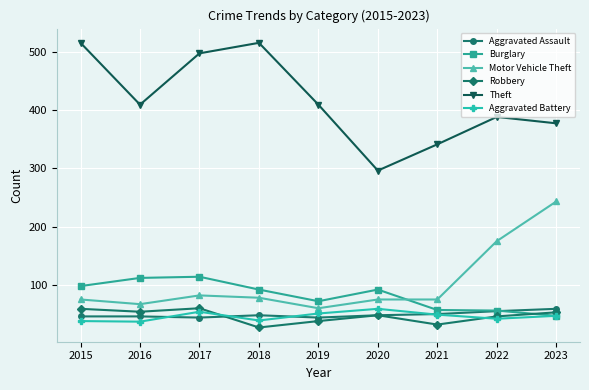

What is the value of the Motor Vehicle Theft point at the 4th from the left?

78